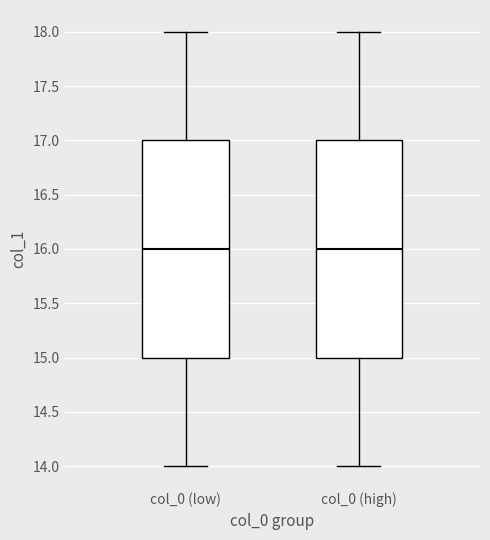

Reading left to right, transcribe this box plot: for each box, give where its median line is, the range the box spans, and where its two whiskers end, as read against the y-axis. The values are not printed on the chart, so give them approximately, as read against the axis.

col_0 (low): median 16, box 15 to 17, whiskers 14 to 18
col_0 (high): median 16, box 15 to 17, whiskers 14 to 18